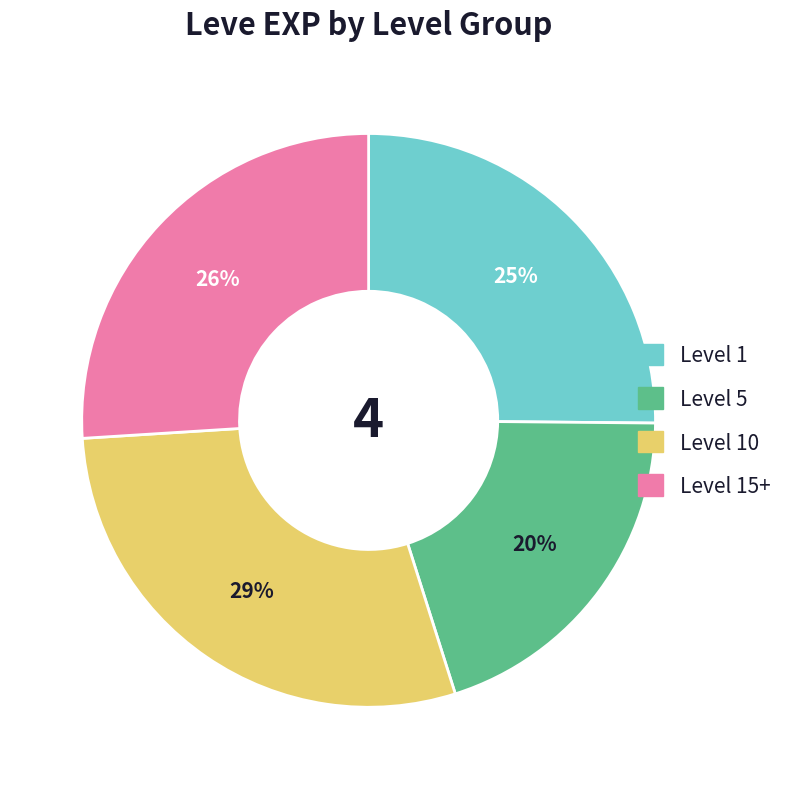

Does any single category account for the majority?

No